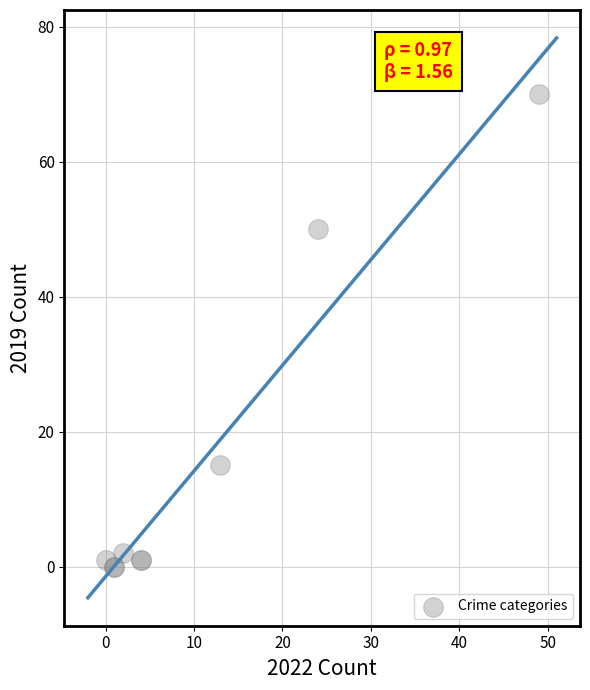

What Y value in the scatter plot is closest to 35?

50